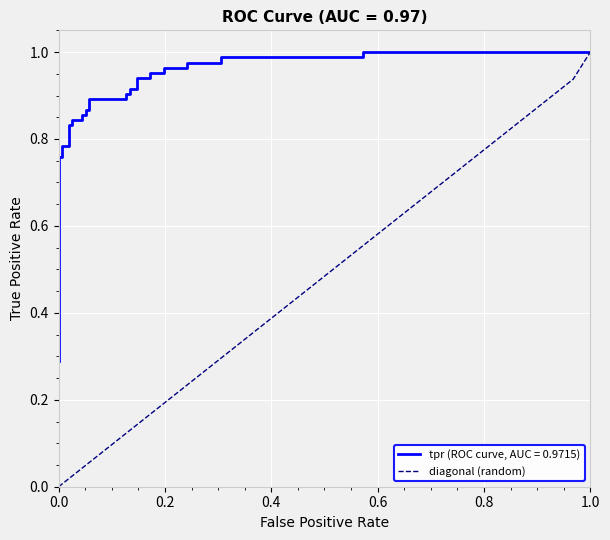

The chart shows a value of 0.7 at 22. True or false?

True